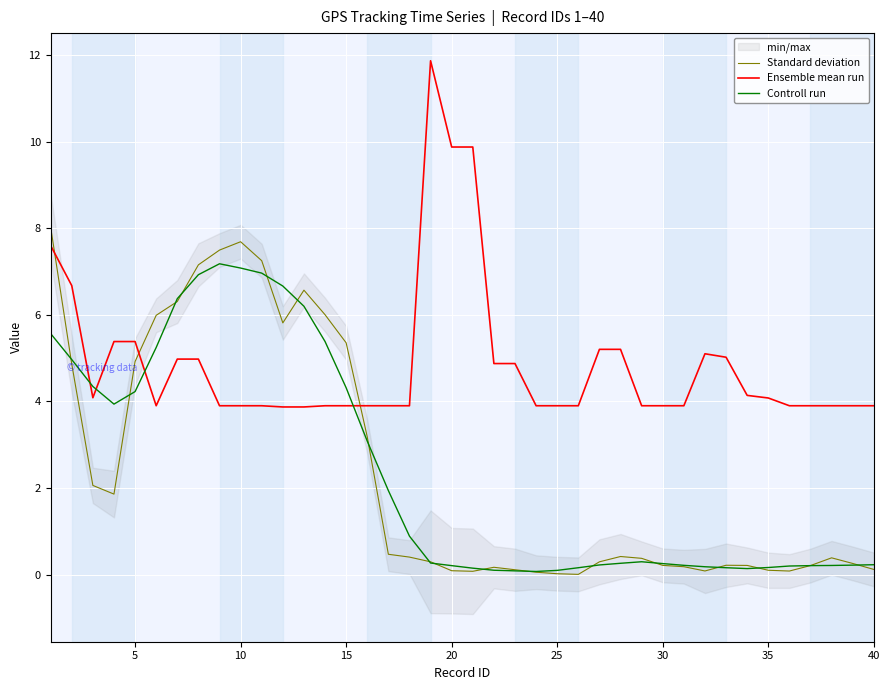

True or false: Controll run and Ensemble mean run intersect in this chart.

True